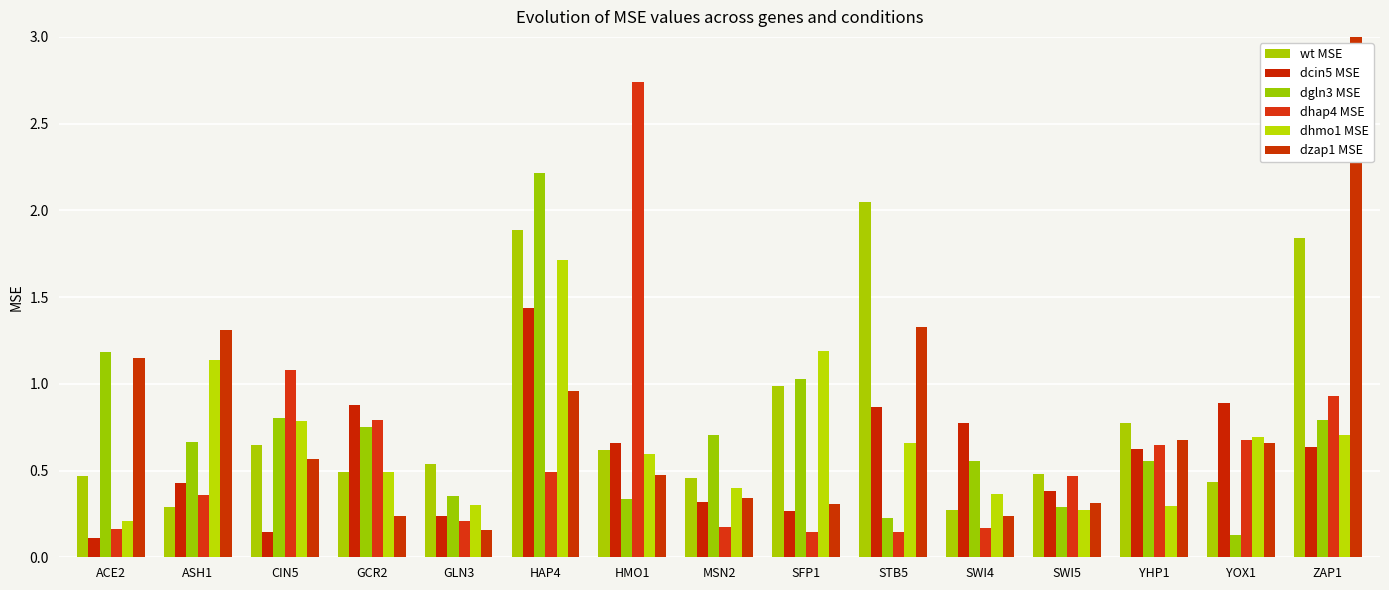

What are all the series names shown in the legend?

wt MSE, dcin5 MSE, dgln3 MSE, dhap4 MSE, dhmo1 MSE, dzap1 MSE